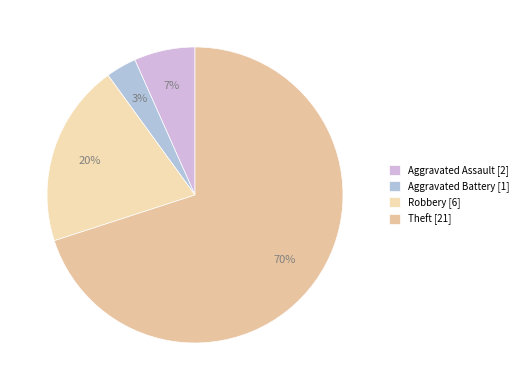

What percentage is the Aggravated Assault slice, to the nearest percent?

7%